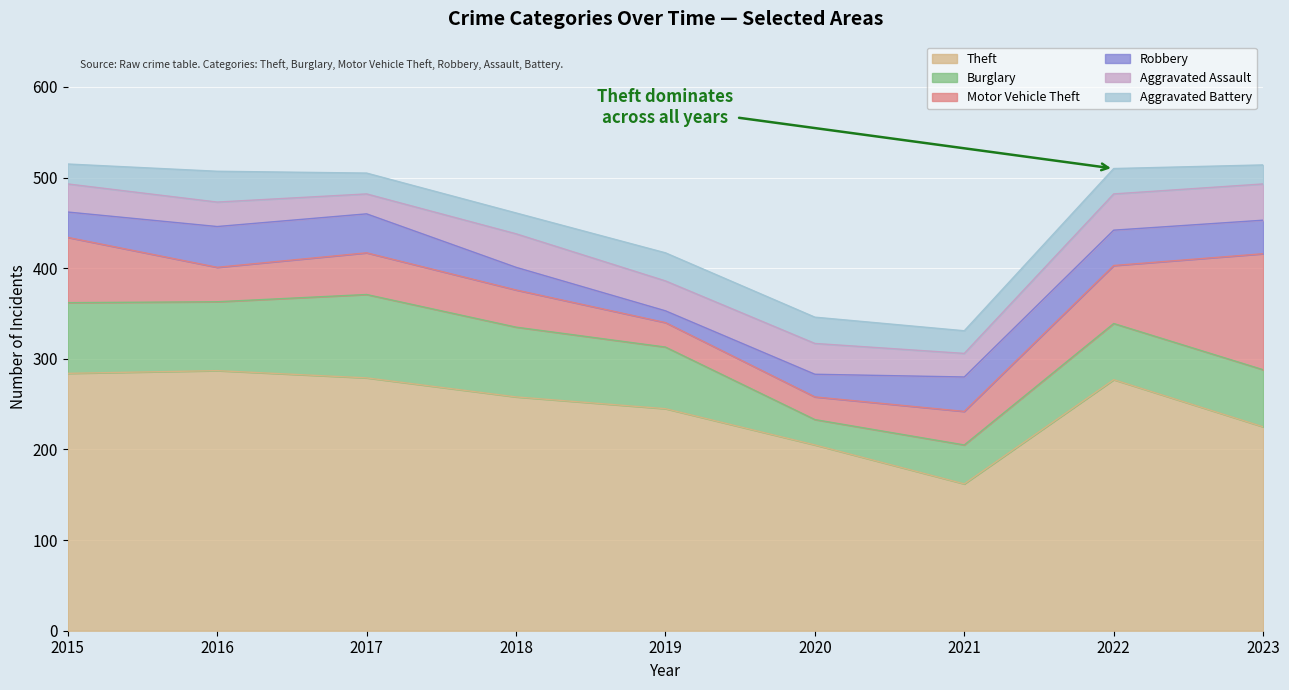

Does the chart display data point markers on the line(s)?

No